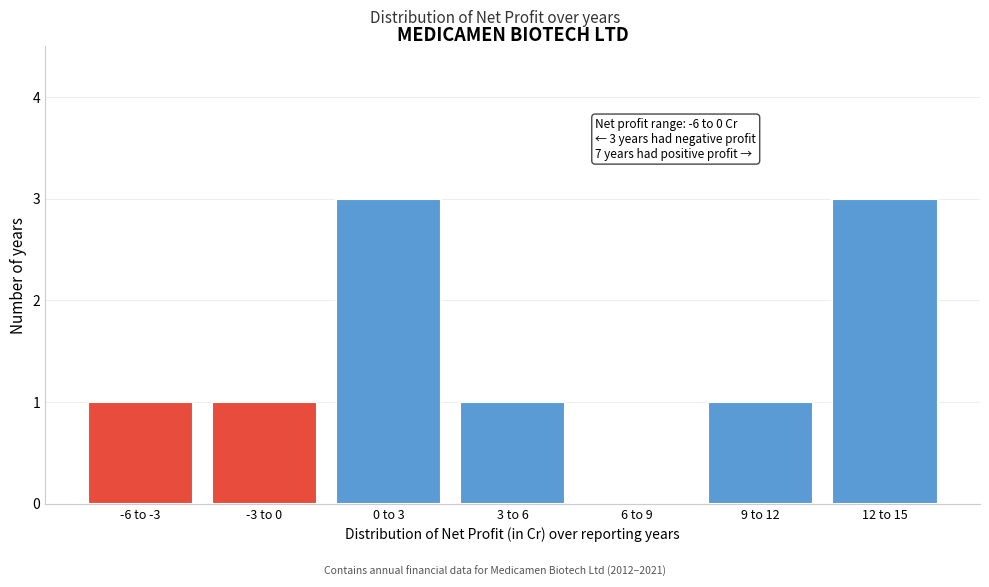

Reading left to right, transcribe all the data shown in this chart.

-6 to -3=1	-3 to 0=1	0 to 3=3	3 to 6=1	6 to 9=0	9 to 12=1	12 to 15=3